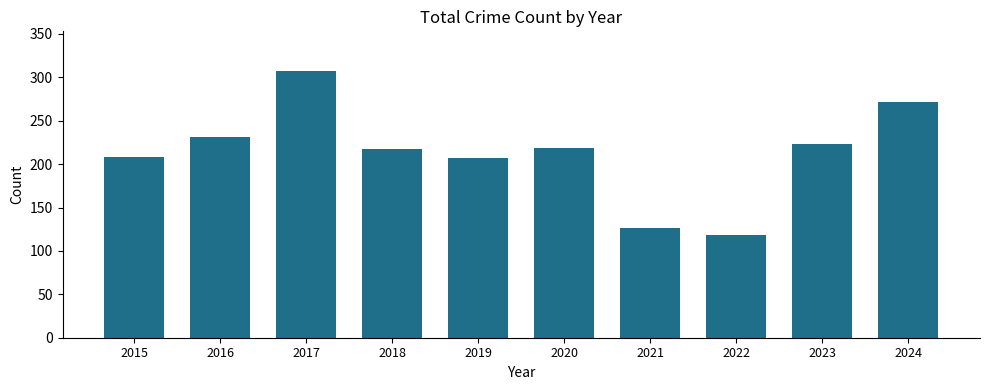

What is the difference between the values at 2015 and 2016?

23